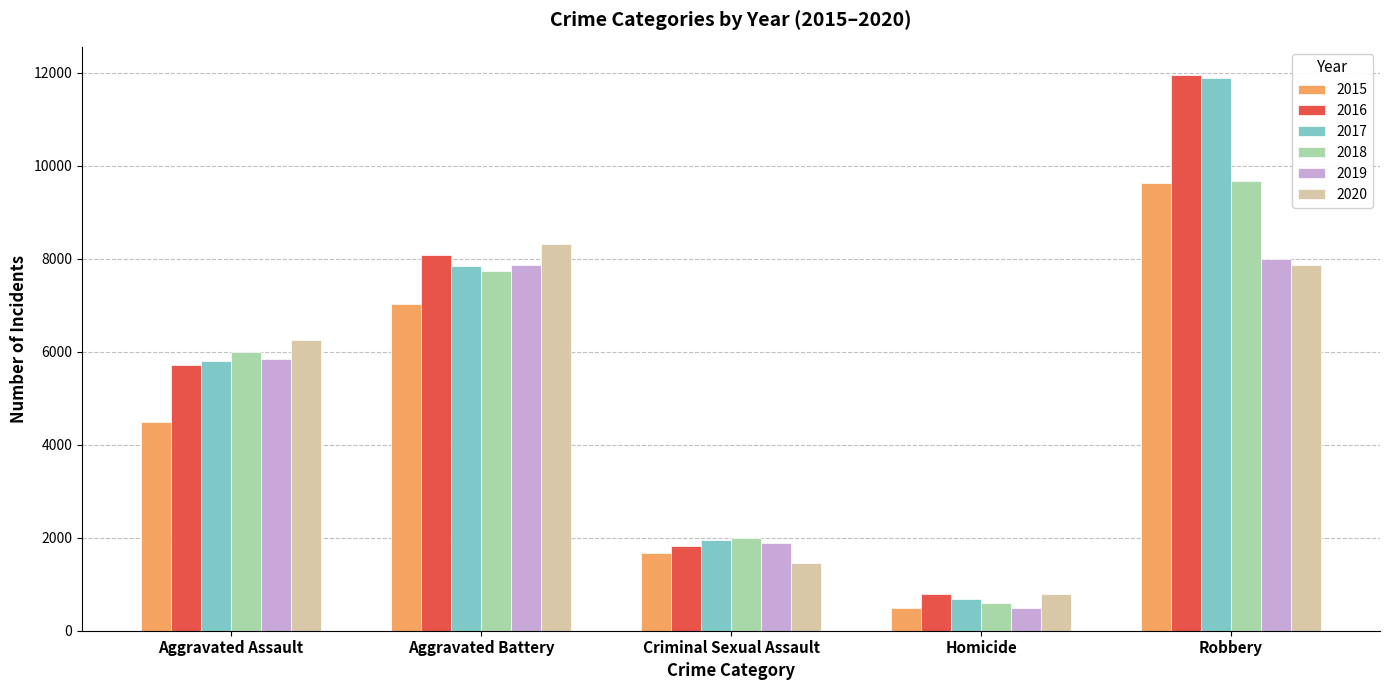

Which series changed the most between Aggravated Assault and Robbery?

2016